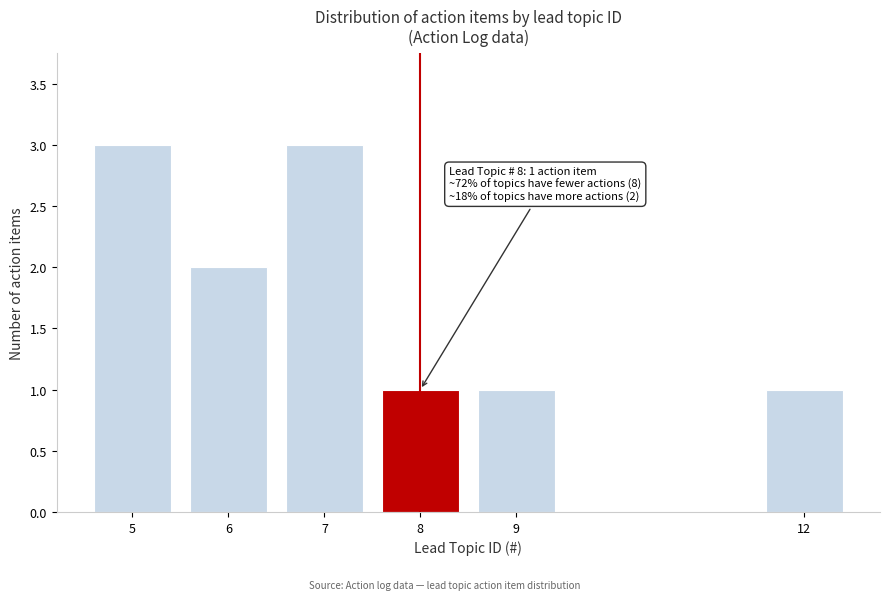

Reading left to right, what are all the values shown in this chart?

3	2	3	1	1	1